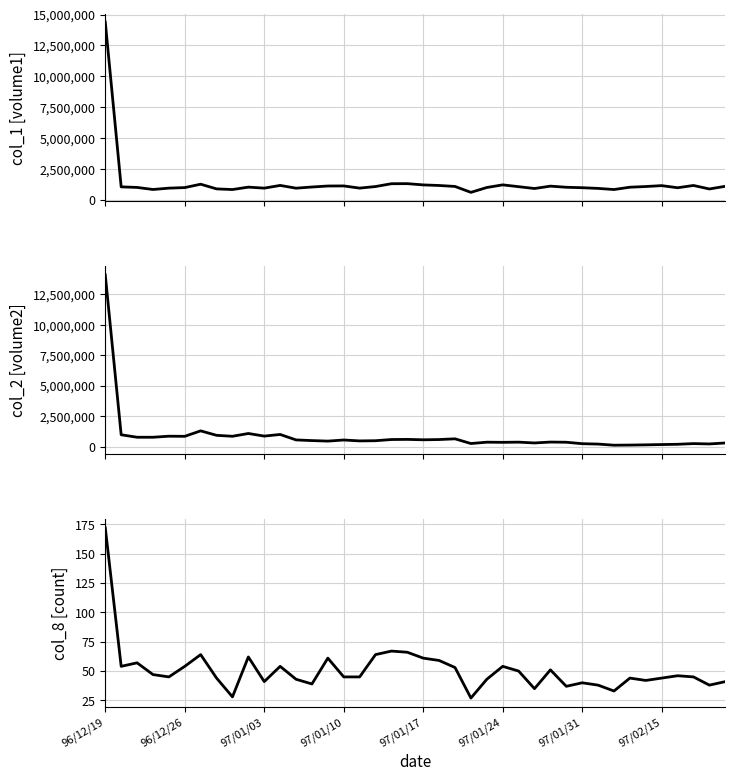

At which category does the chart reach its peak across all series?

96/12/19